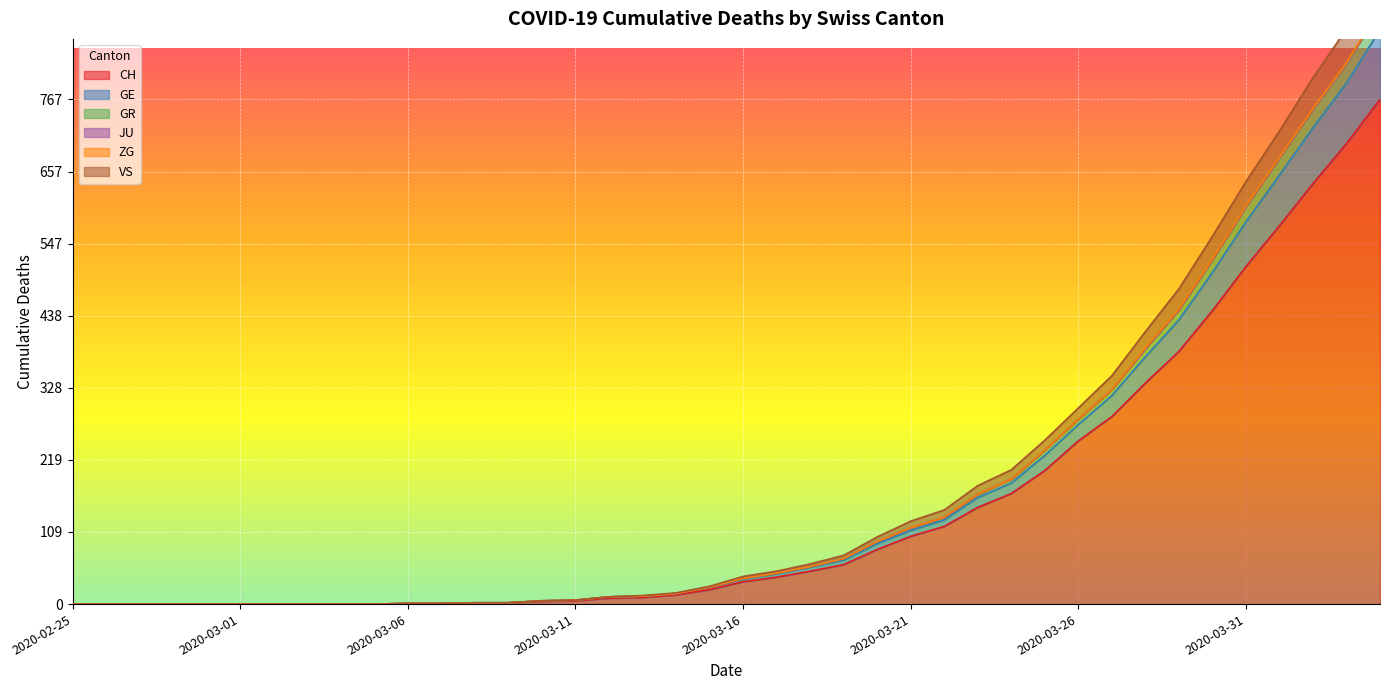

True or false: CH has more than 2 interior local peaks.

False